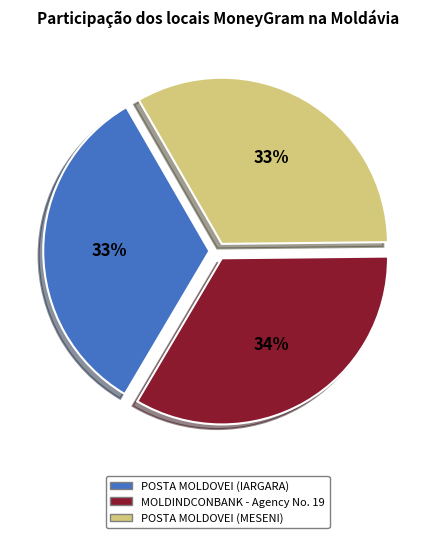

How many slices are in this pie chart?

3